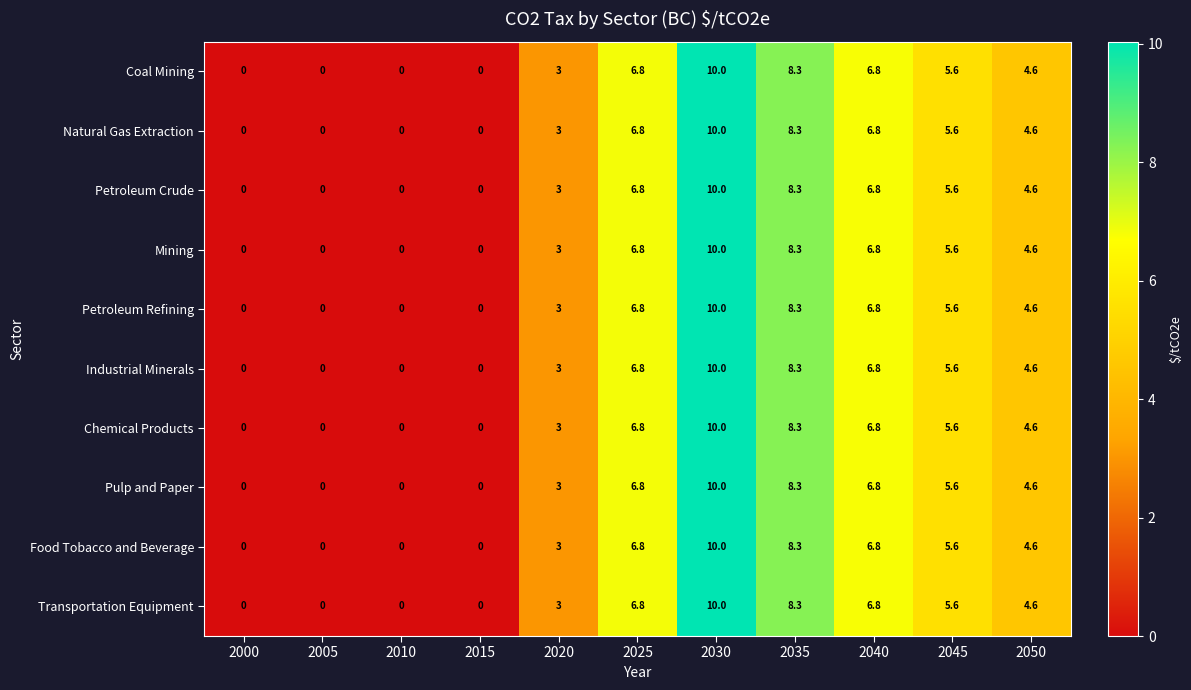

At how many categories does at least one series exceed 1?

7